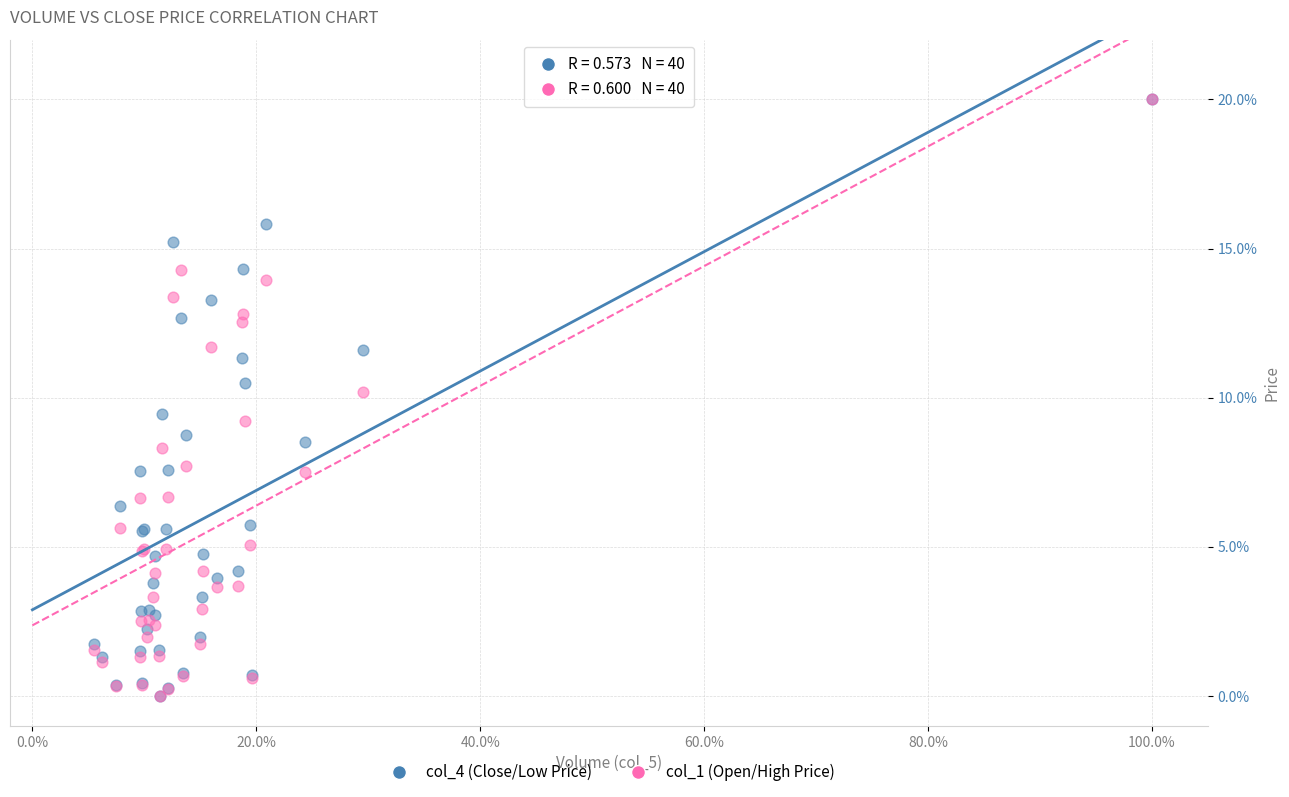

What are all the series names shown in the legend?

col_4 (Close/Low Price), col_1 (Open/High Price)